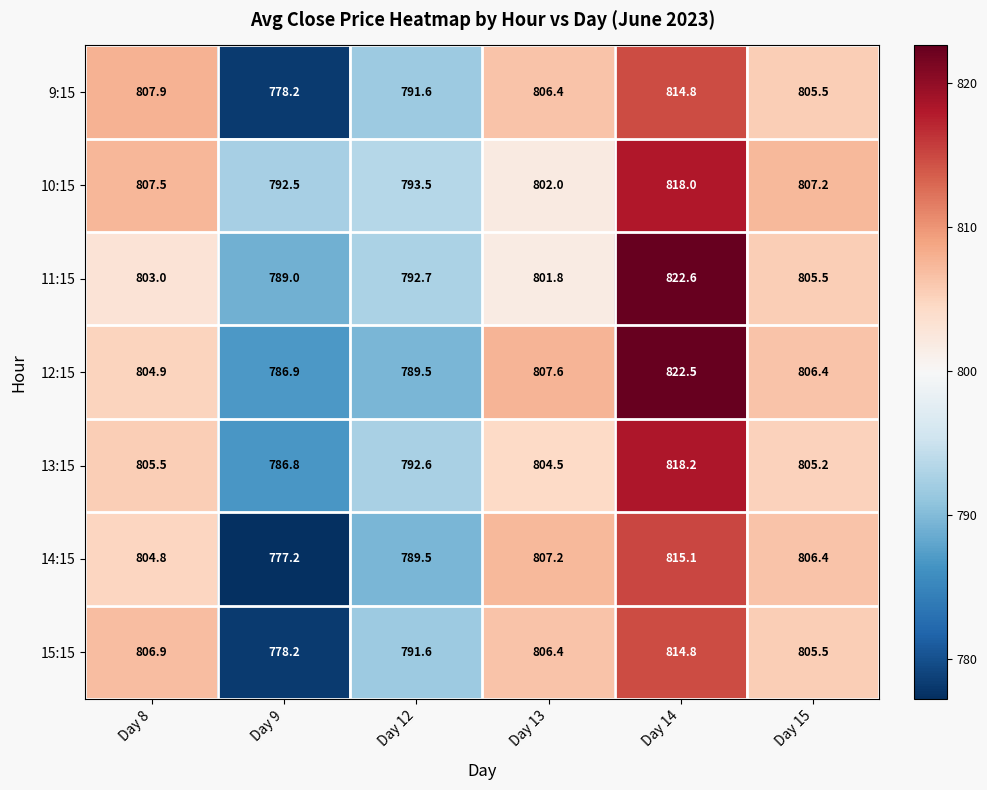

What is the minimum value shown in the chart?

777.2